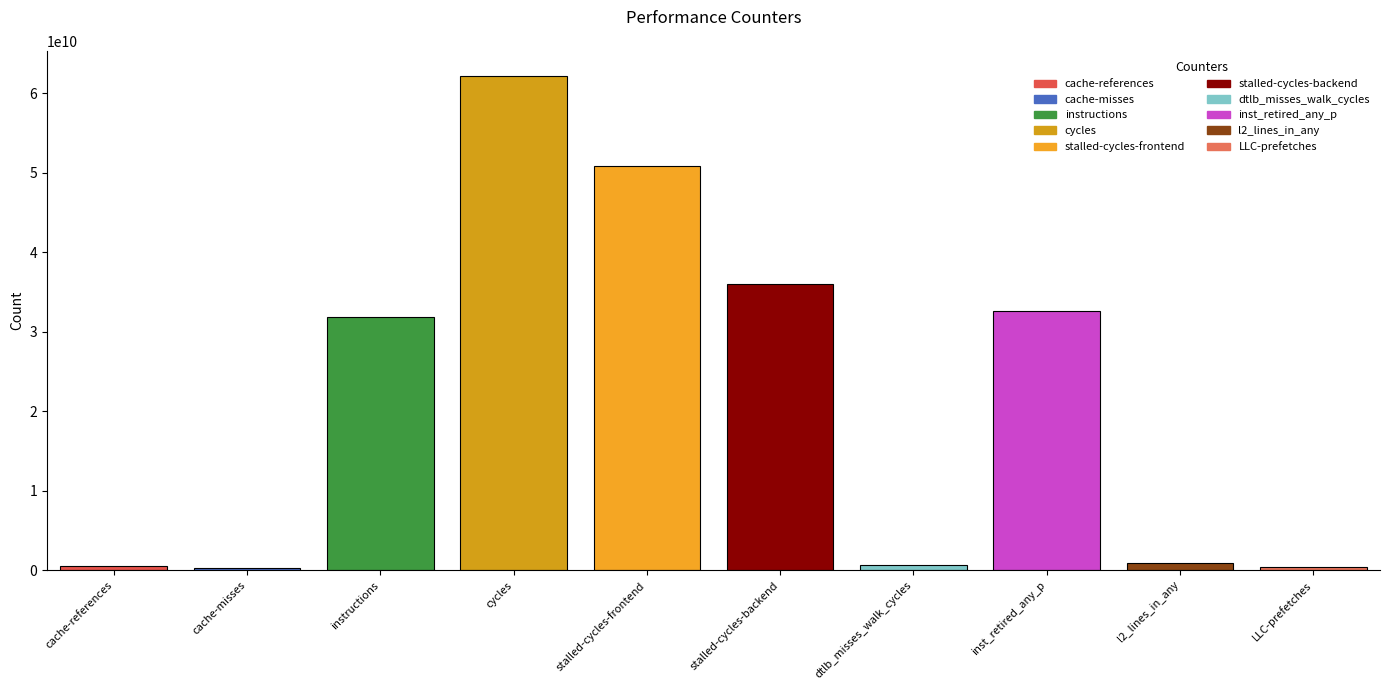

Approximately how many times larger is the value at cycles compared to cache-references?

132.9